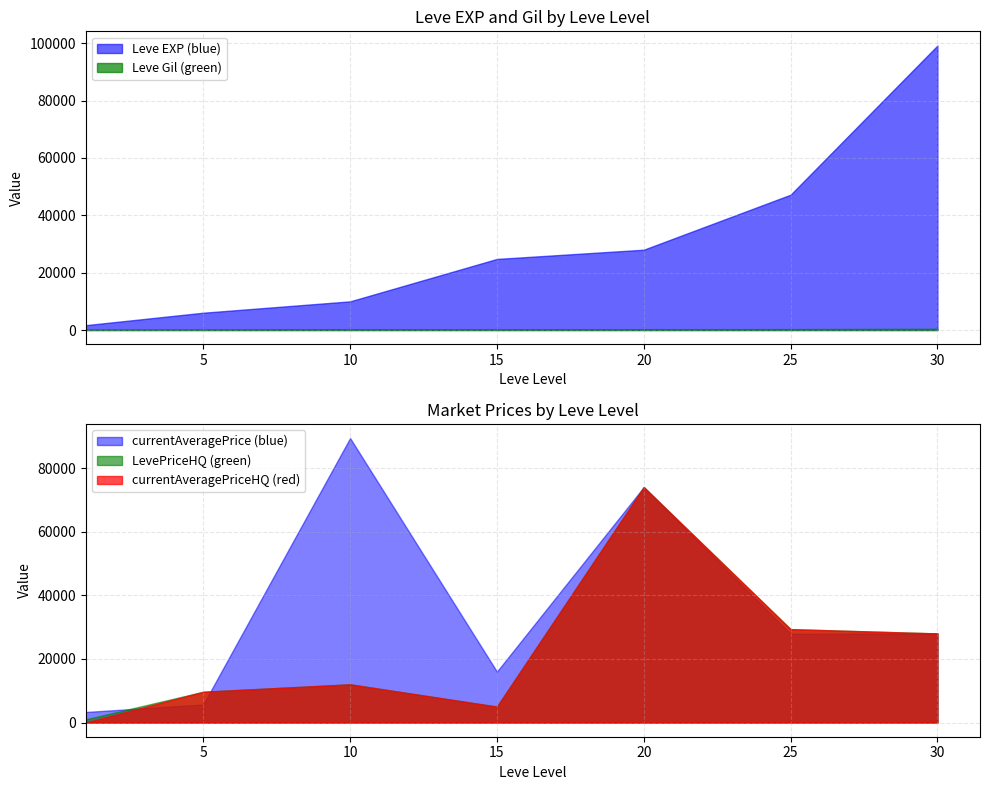

True or false: LevePriceHQ has a value of 3186 at 10.

False